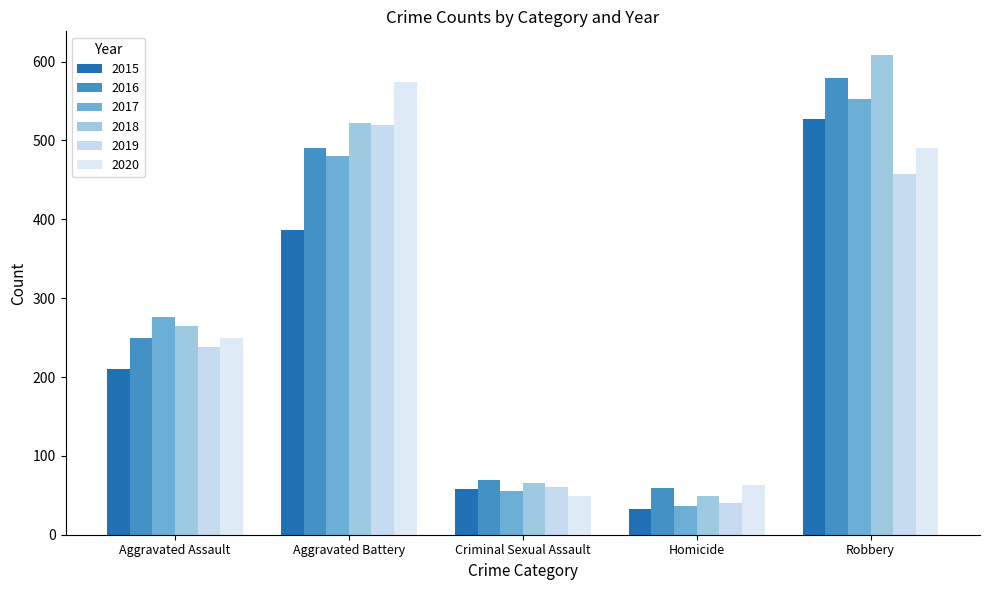

At which category does the chart reach its minimum across all series?

Homicide